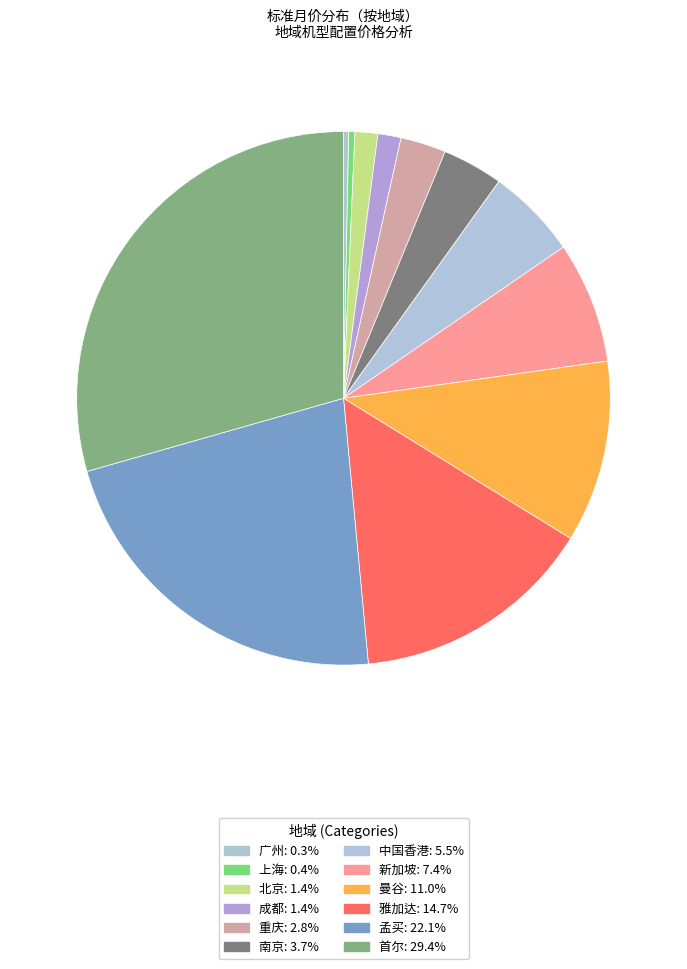

To the nearest percent, what is the difference between the 雅加达 and 重庆 slice percentages?

12%